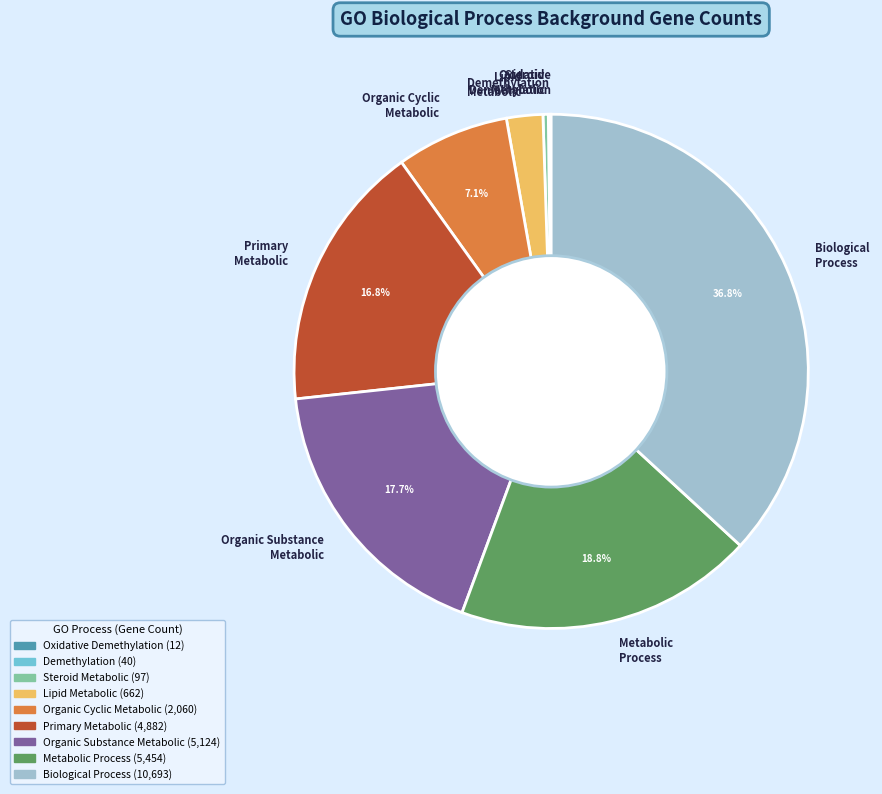

What is the ratio of the value at Organic Substance Metabolic to the value at Metabolic Process?

0.9